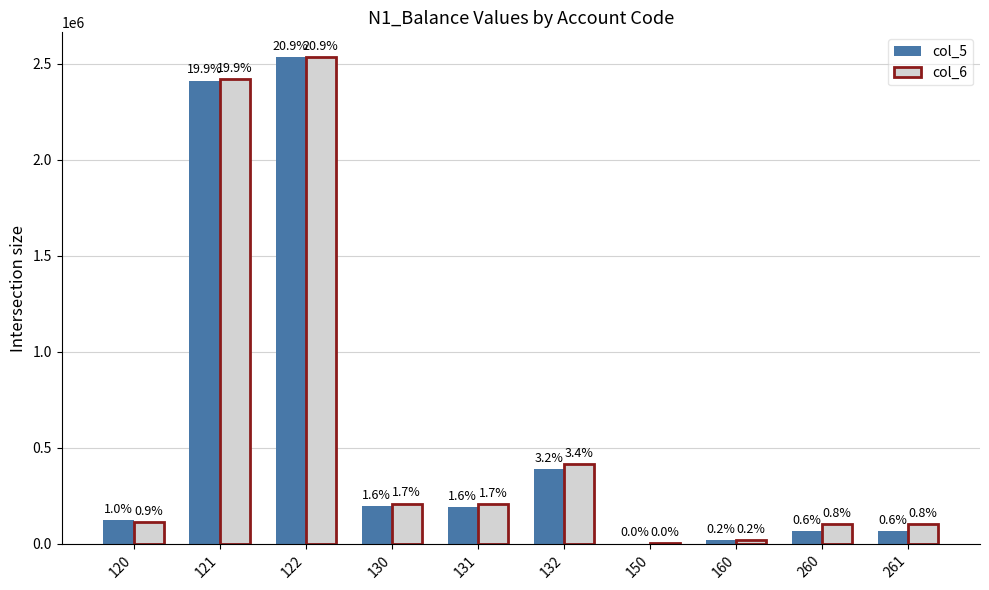

What is the difference between the col_5 values at 121 and 260?

2343101.0